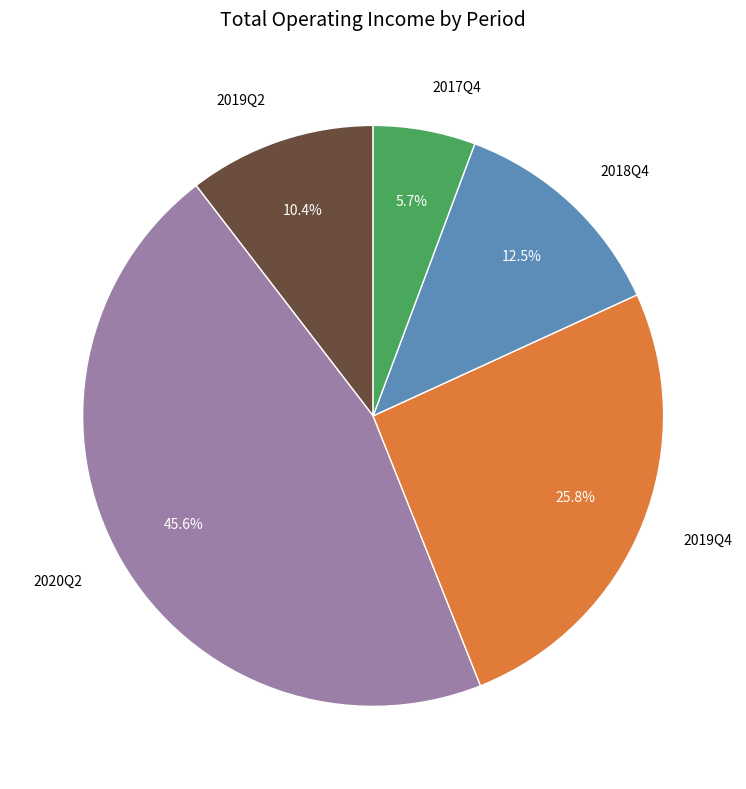

Approximately how many times larger is the value at 2019Q2 compared to 2019Q4?

0.4